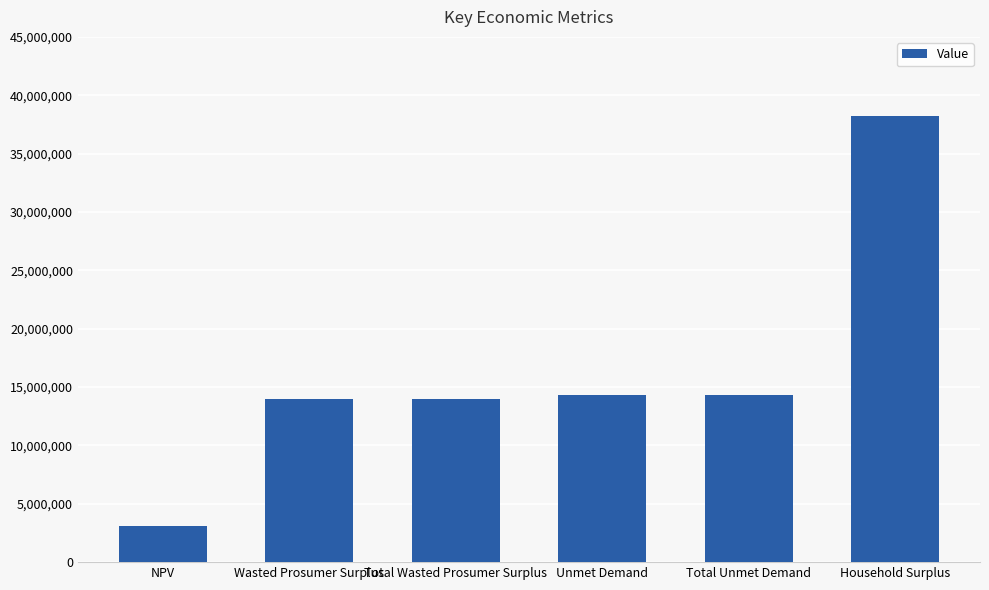

How many bars are there in total?

6